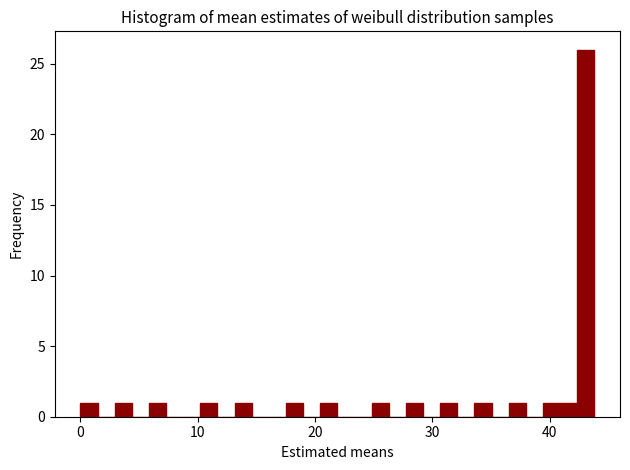

Around what value on the x-axis is the tallest bar? Give the approximate position of its centre, as read against the axis.

43